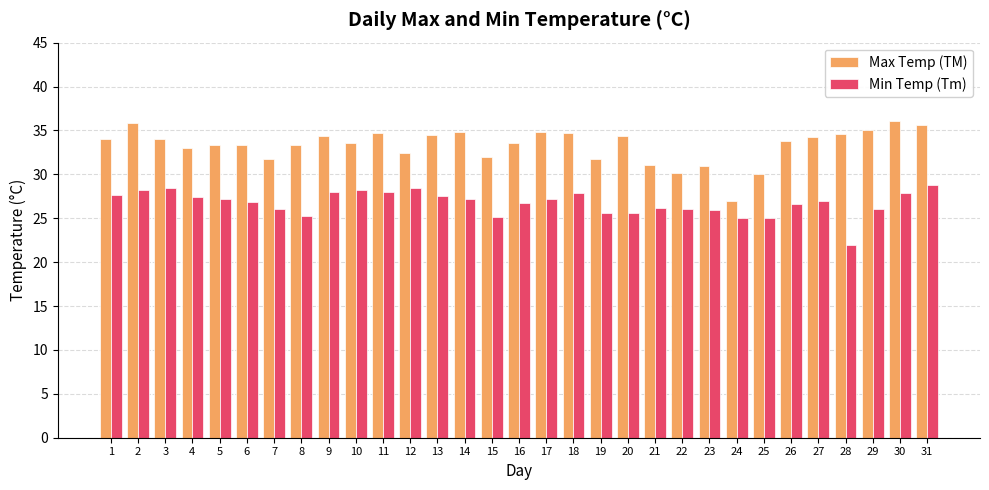

What value does the Min Temp (Tm) series have at 2?

28.2